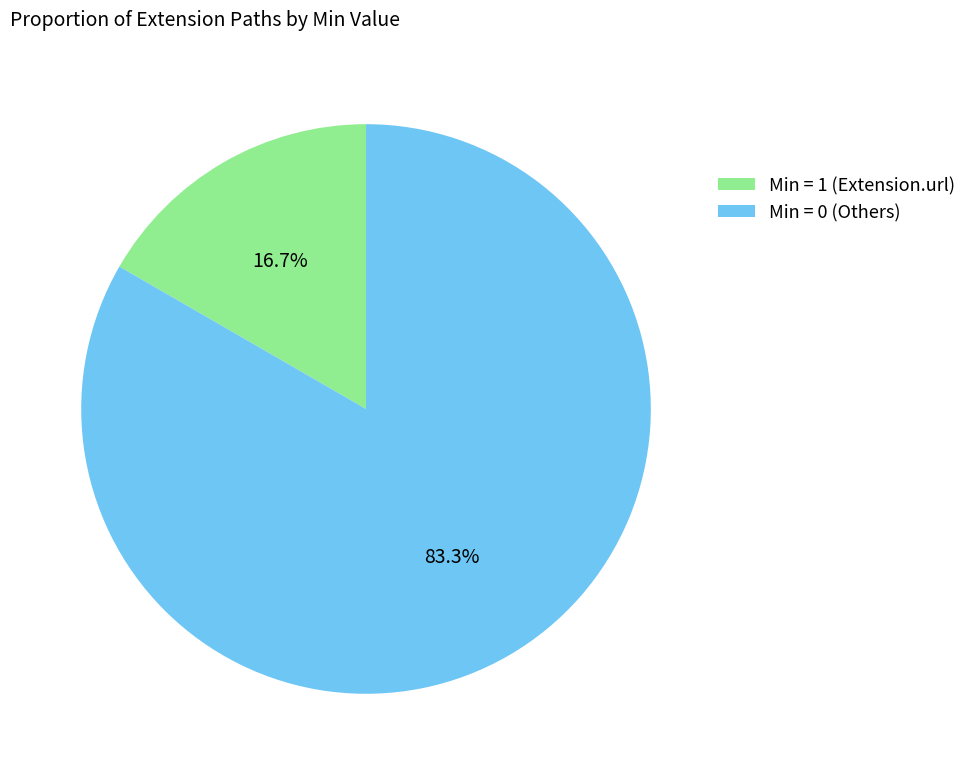

To the nearest percent, what is the average slice percentage?

50%